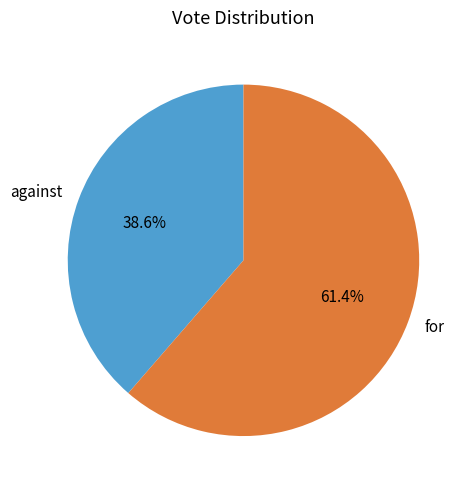

How many slices are in this pie chart?

2